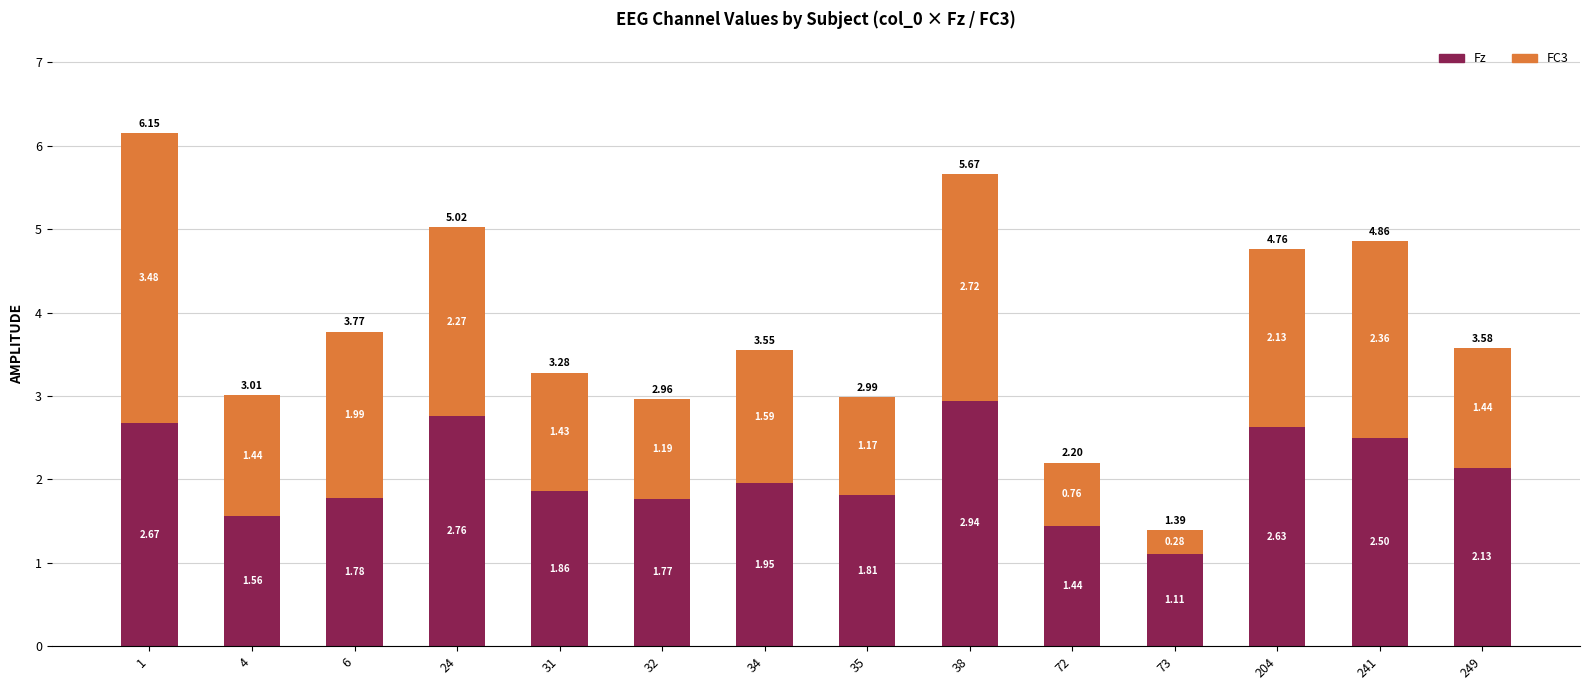

What is the total value across all series at 38?

5.7